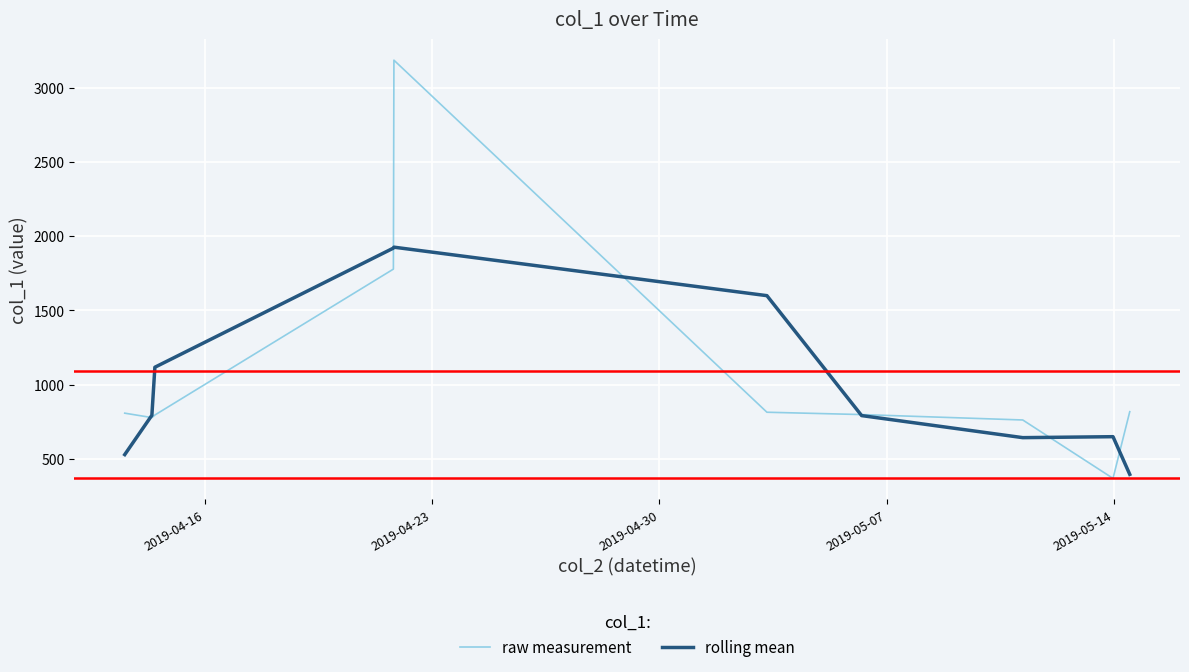

Which series has the widest spread of values?

raw measurement